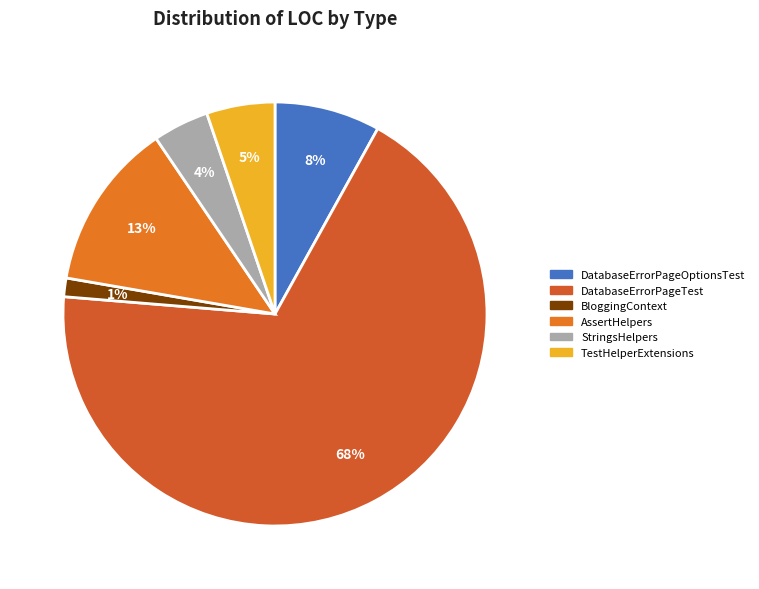

How many slices are in this pie chart?

6